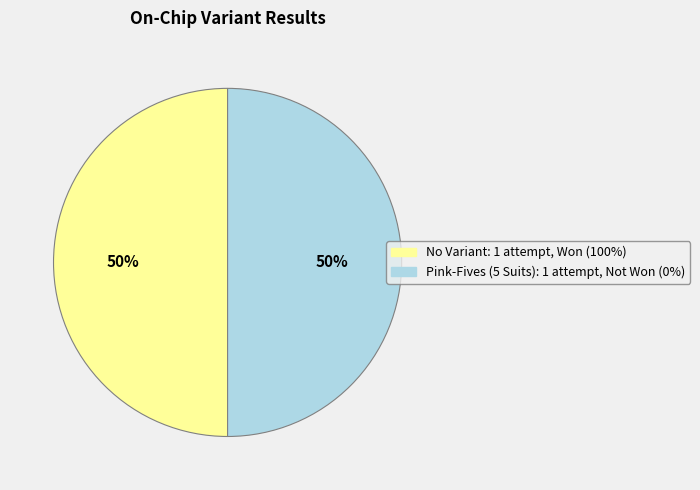

To the nearest percent, what is the combined percentage of Pink-Fives (5 Suits) and No Variant?

100%